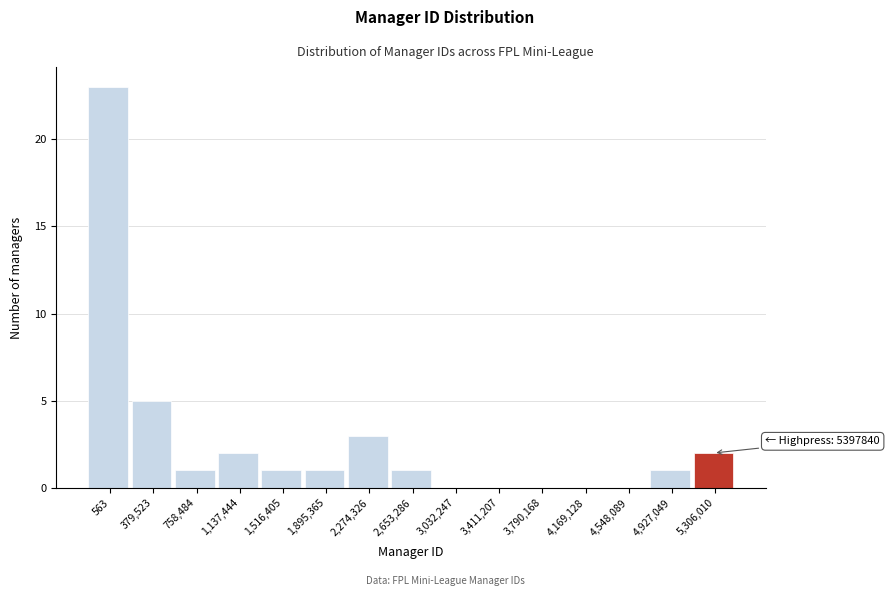

Reading left to right, extract all data points from this chart.

563=23	379,523=5	758,484=1	1,137,444=2	1,516,405=1	1,895,365=1	2,274,326=3	2,653,286=1	3,032,247=0	3,411,207=0	3,790,168=0	4,169,128=0	4,548,089=0	4,927,049=1	5,306,010=2